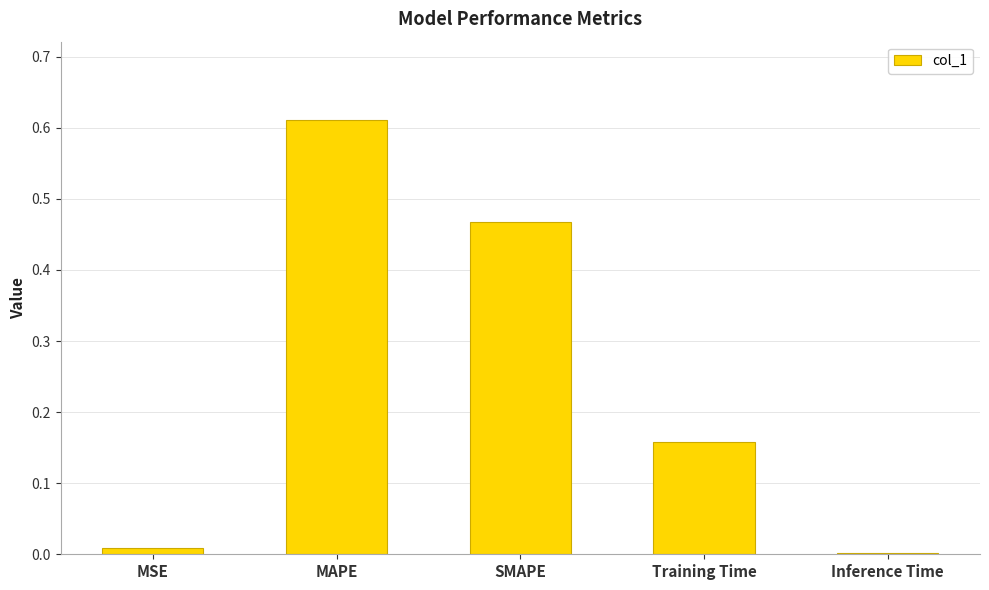

Which category has the highest value across all series?

MAPE